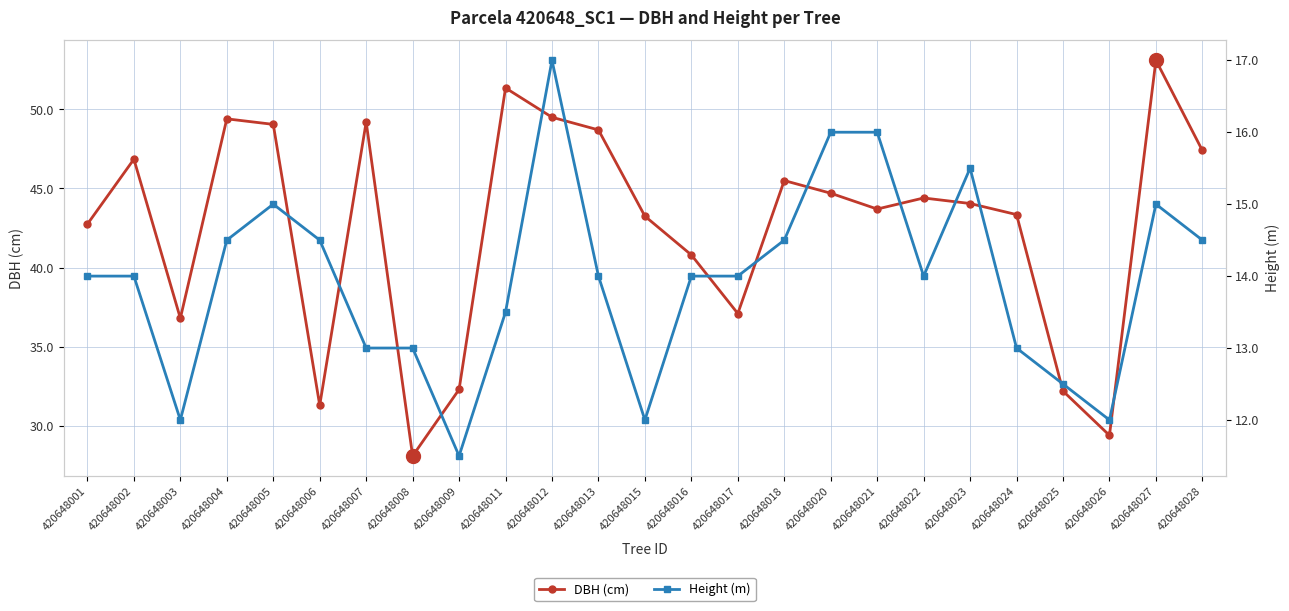

What is the difference between the highest and lowest values at 420648016?

26.8